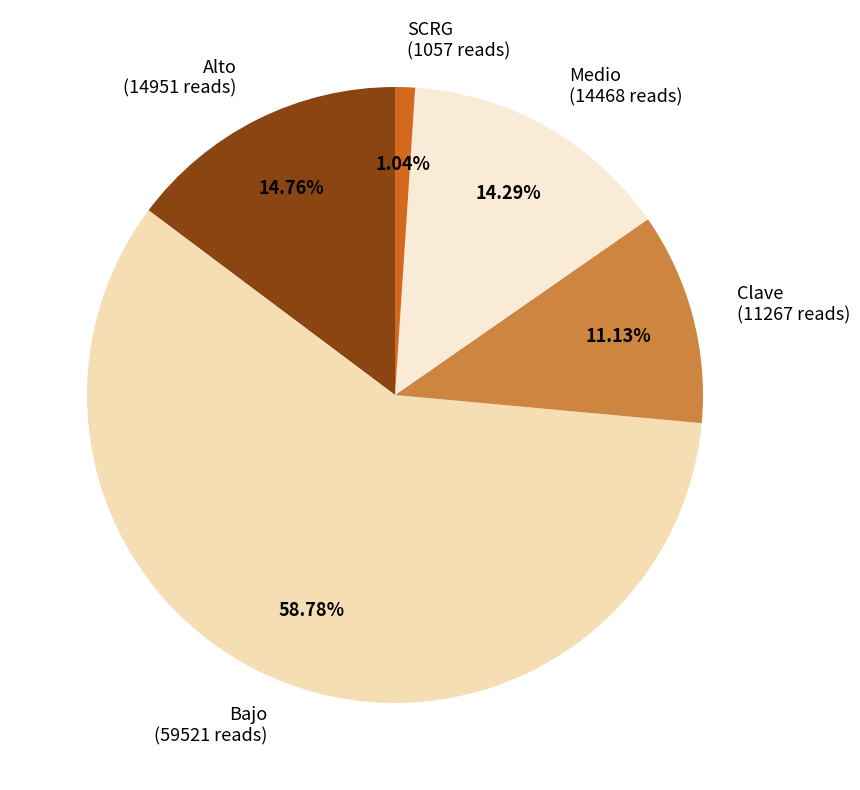

Combined, what portion of the pie is Medio and Alto?

29.1%